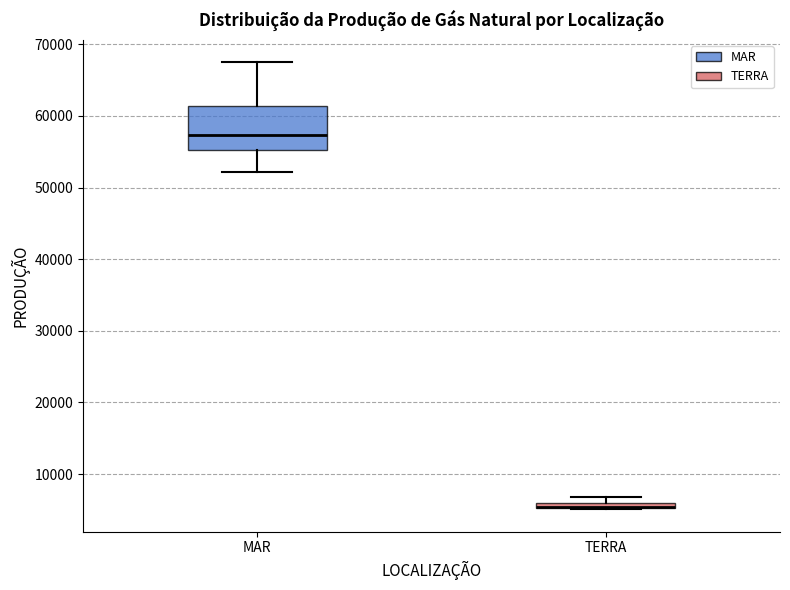

Comparing the boxes themselves (not the whiskers), which one is the tallest?

MAR